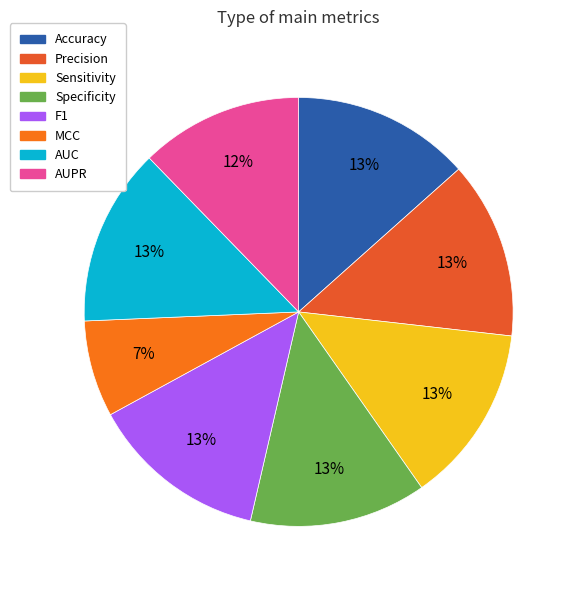

Which category has the smallest portion of the pie?

MCC